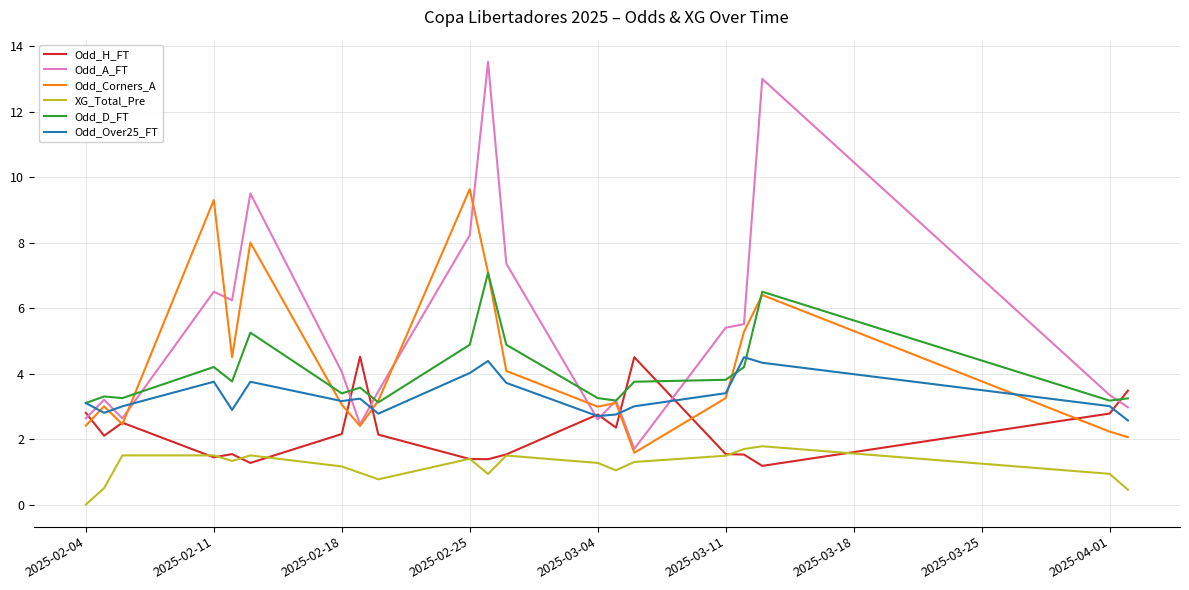

What is the highest value of the Odd_D_FT series?

7.1